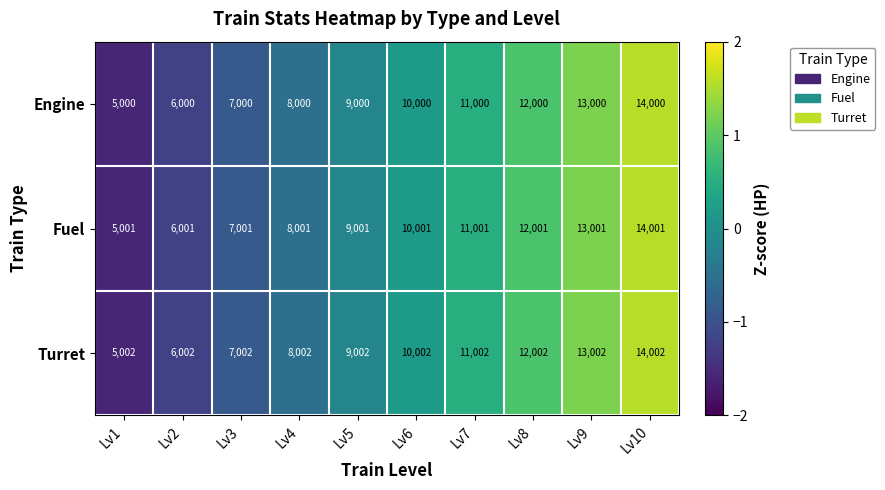

Is it true that Fuel equals 6001 at Lv2?

True